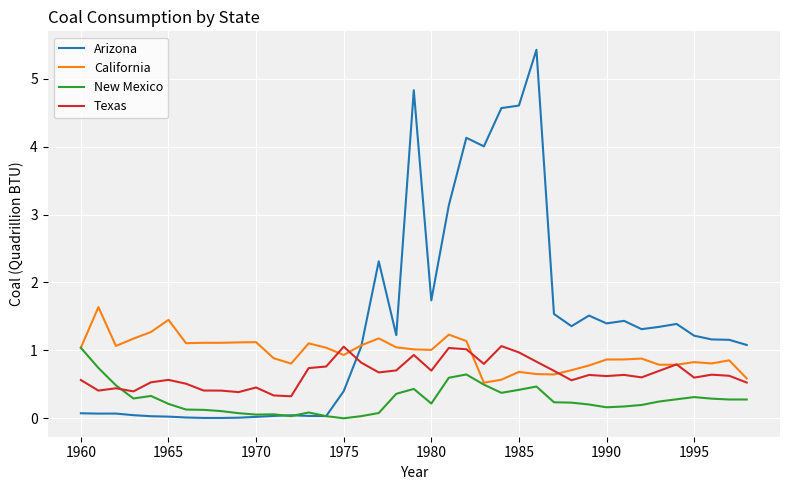

What is the maximum value shown in the chart?

5.4